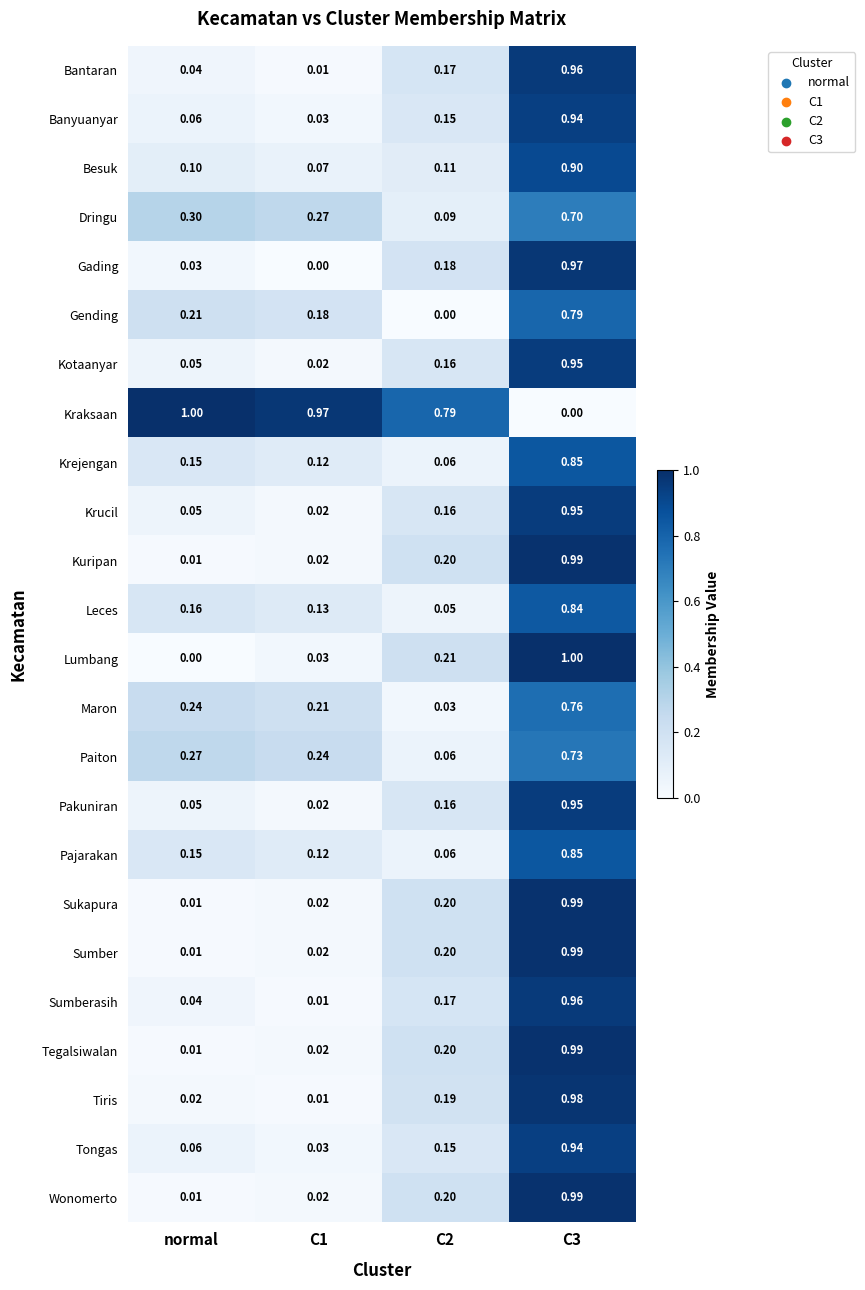

At which category is the sum across all series the highest?

C3